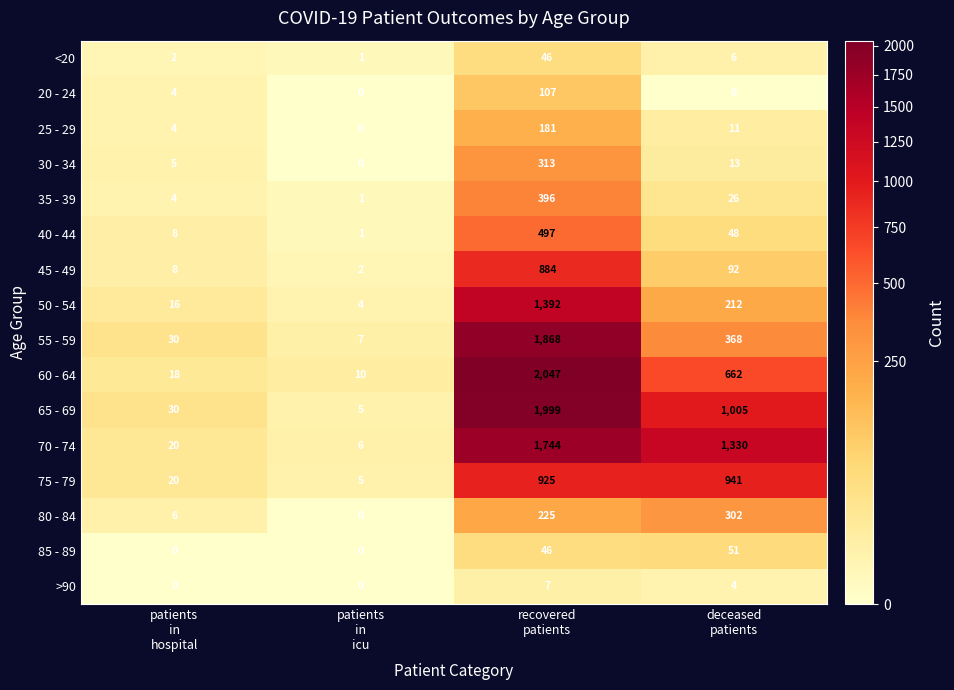

At how many categories does at least one series exceed 1815?

1